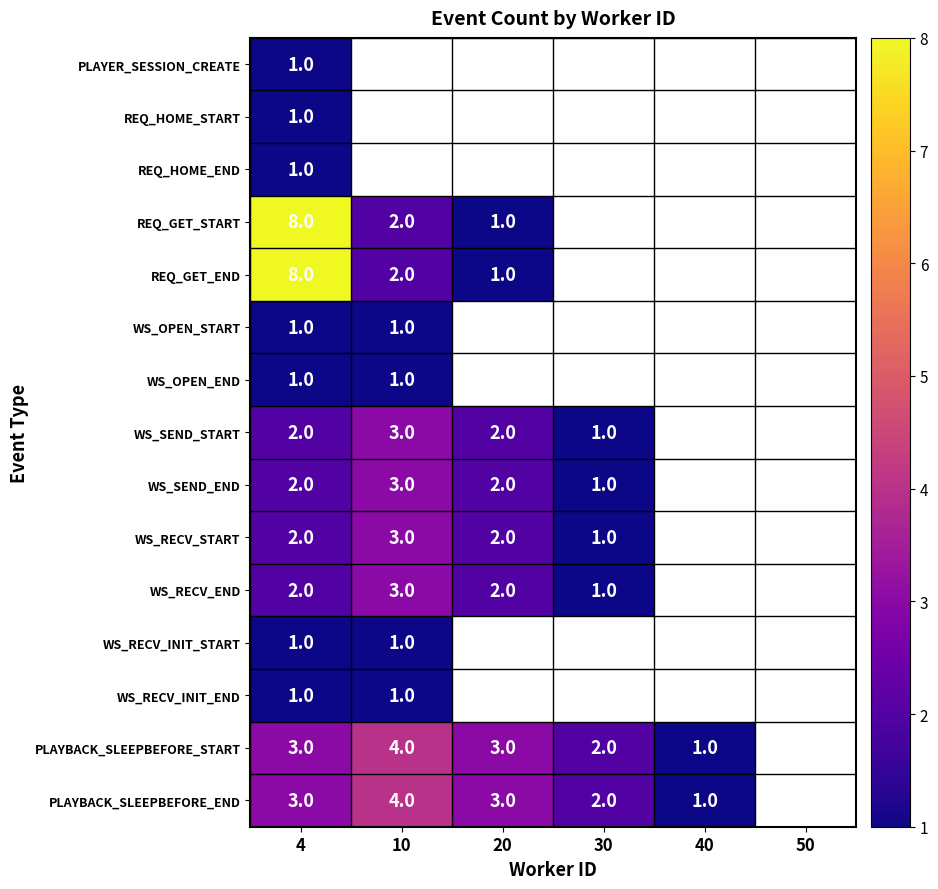

True or false: WS_OPEN_START has a value of 1 at 10.

True